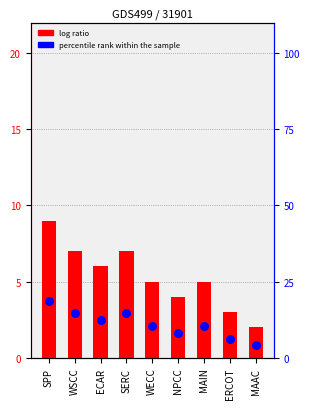

Between ECAR and WECC, which is larger?

ECAR